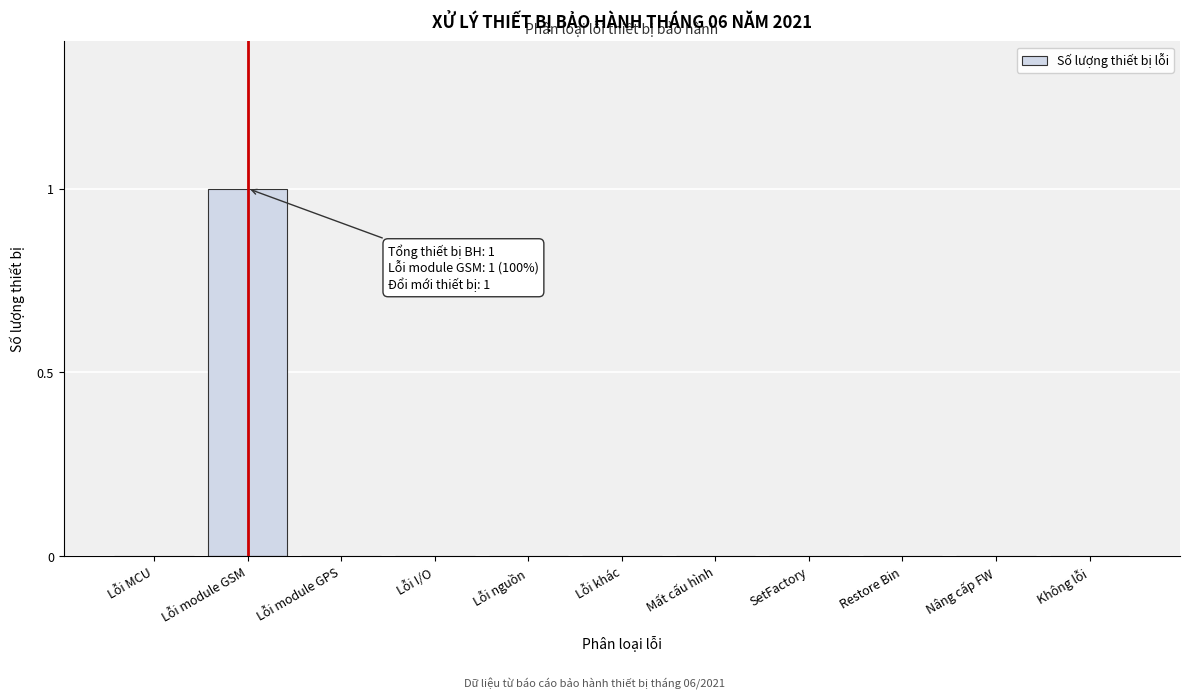

Reading left to right, transcribe all the data shown in this chart.

Lỗi MCU=0	Lỗi module GSM=1	Lỗi module GPS=0	Lỗi I/O=0	Lỗi nguồn=0	Lỗi khác=0	Mất cấu hình=0	SetFactory=0	Restore Bin=0	Nâng cấp FW=0	Không lỗi=0